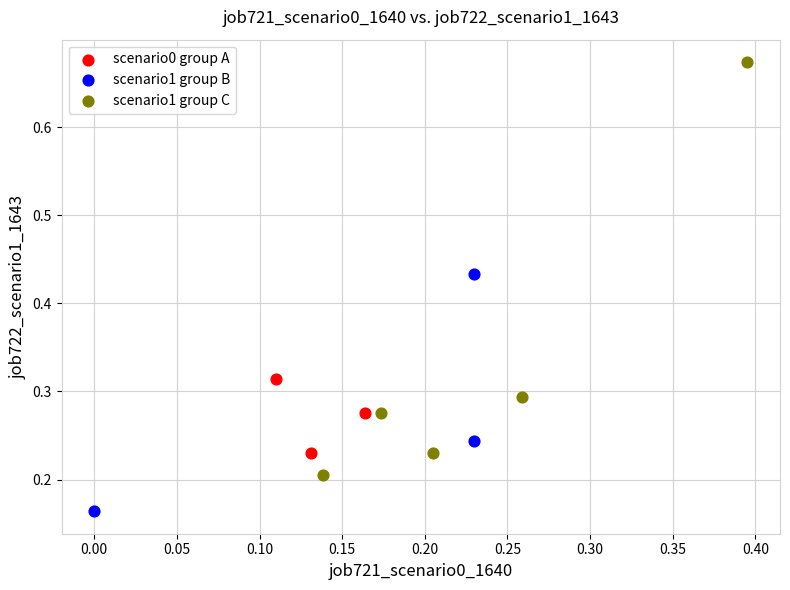

Which series contains the lowest Y value?

scenario1 group B